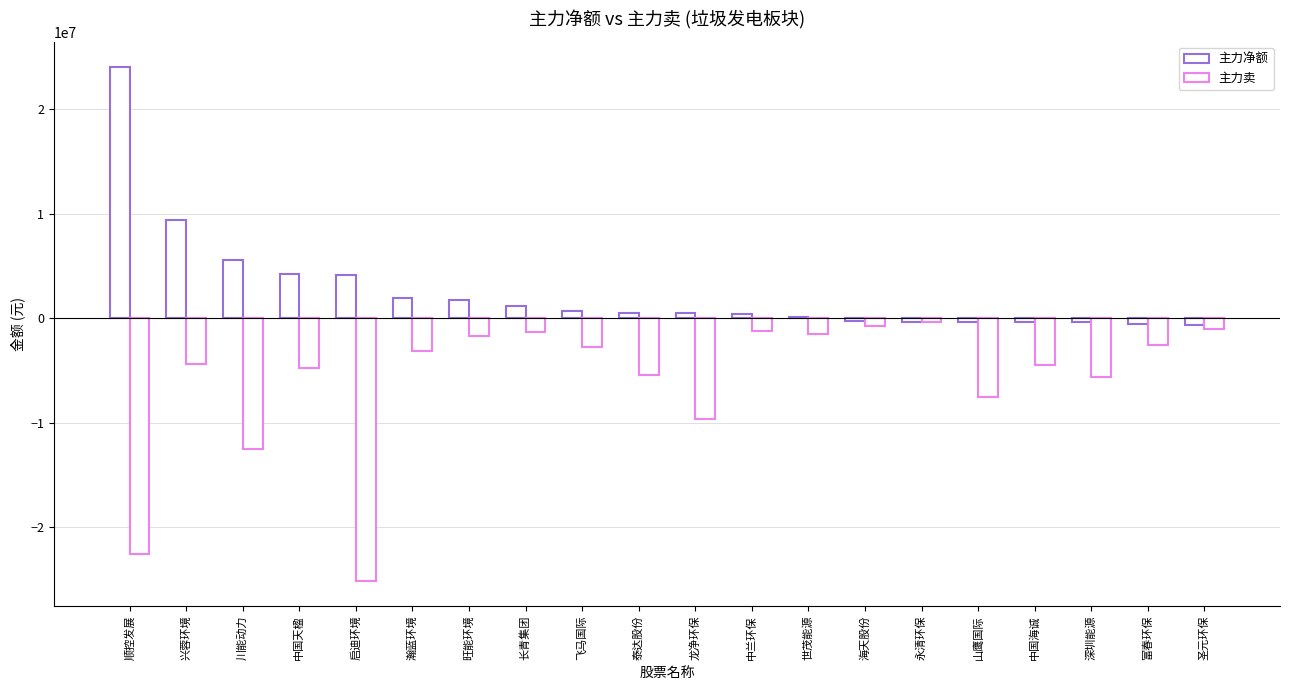

Are the bars horizontal?

No